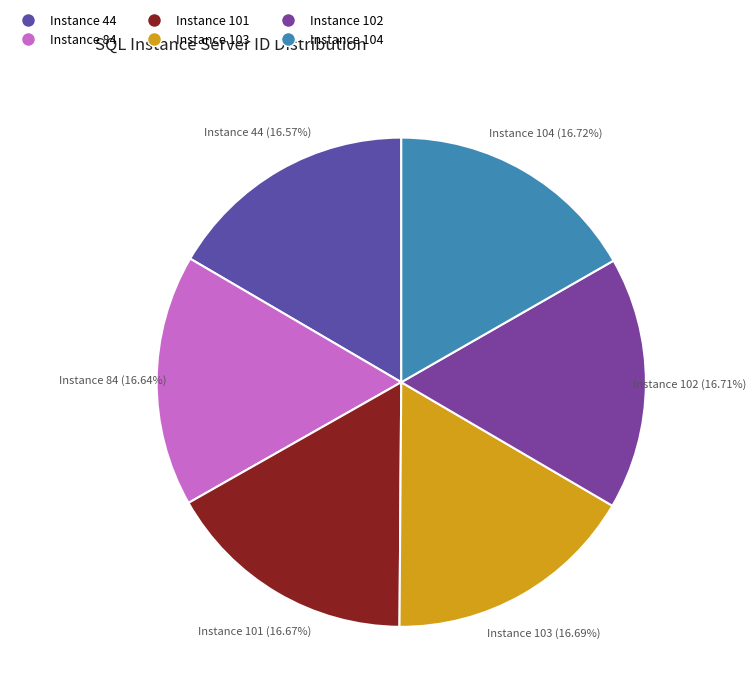

Is there any slice that represents more than half of the pie?

No